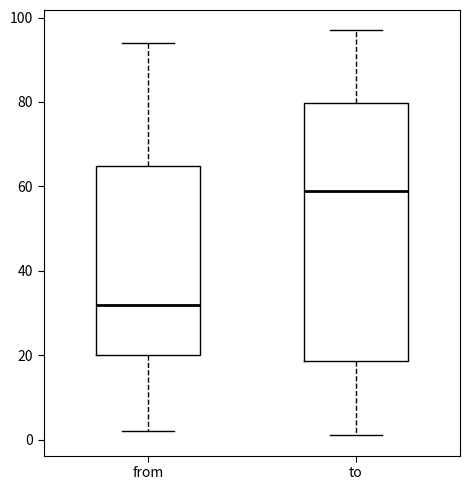

Comparing the boxes themselves (not the whiskers), which one is the tallest?

to